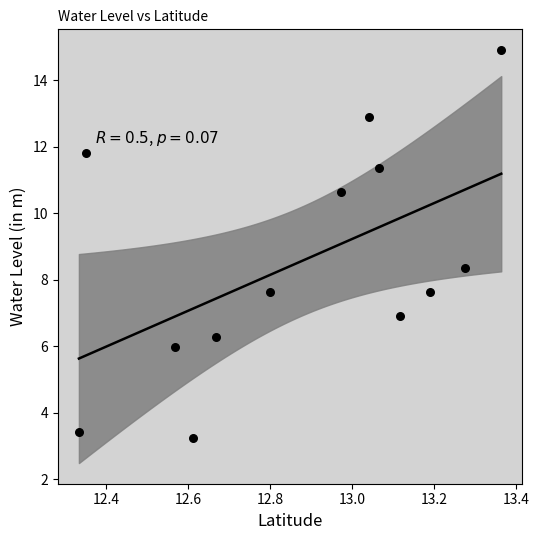

What is the range of X values (max minus min)?

1.0